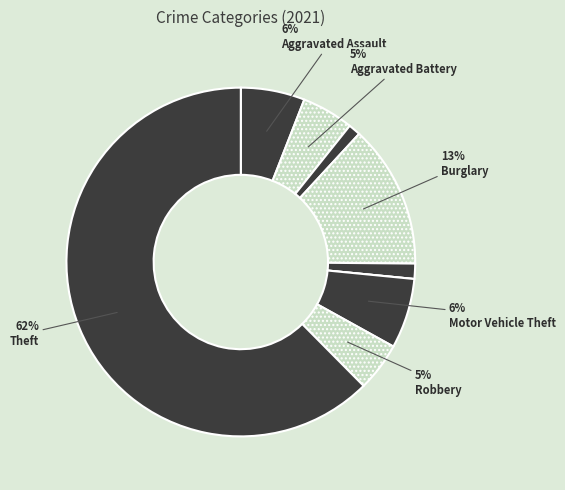

Which slice is the largest?

Theft